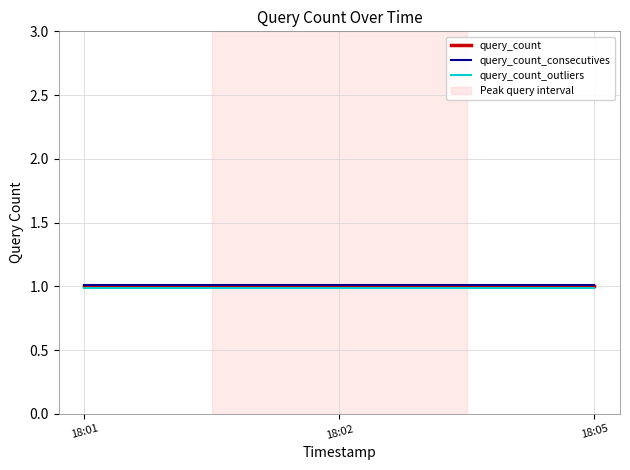

What is the minimum value shown in the chart?

1.0